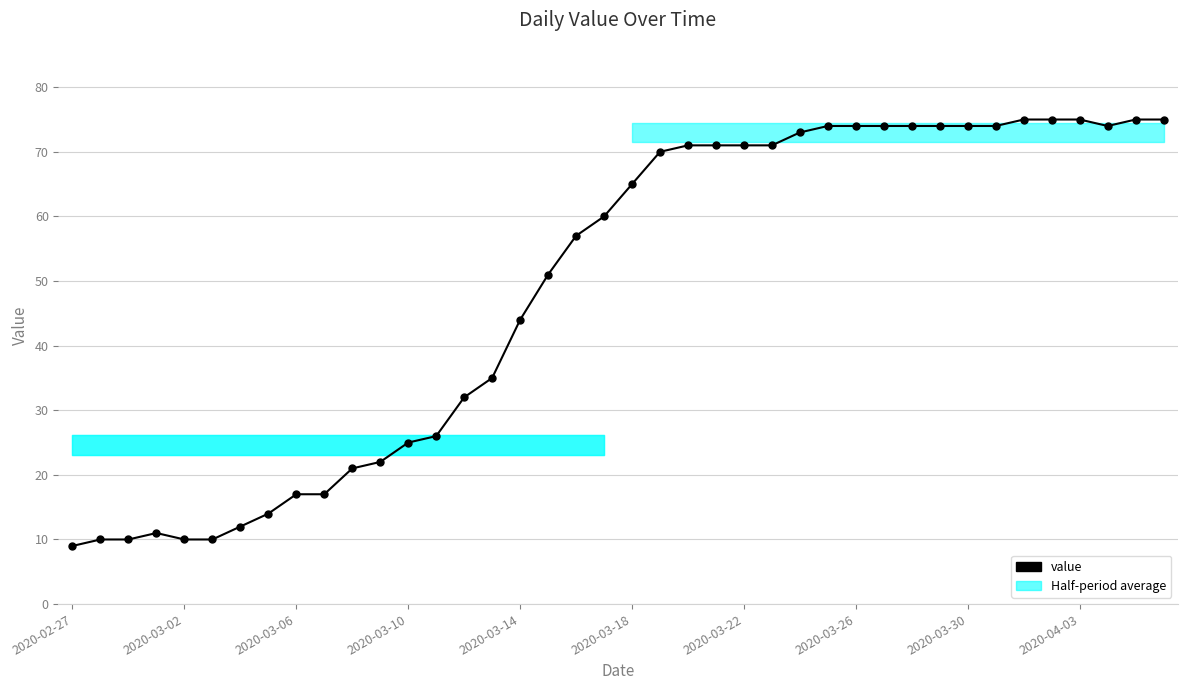

What is the sum of all values?

1952